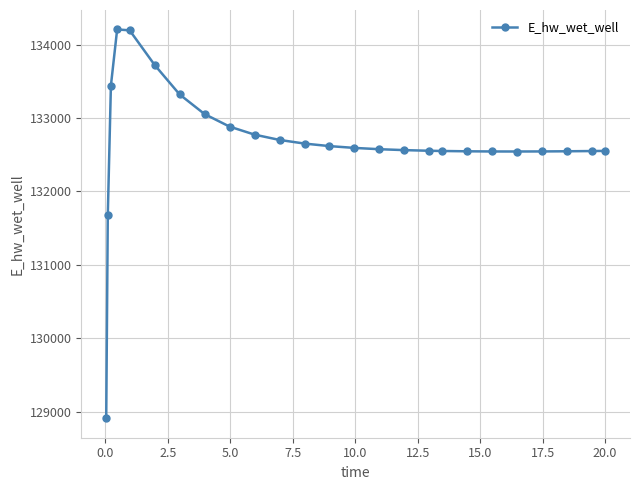

What is the value of the 18th point from the left?

132551.2